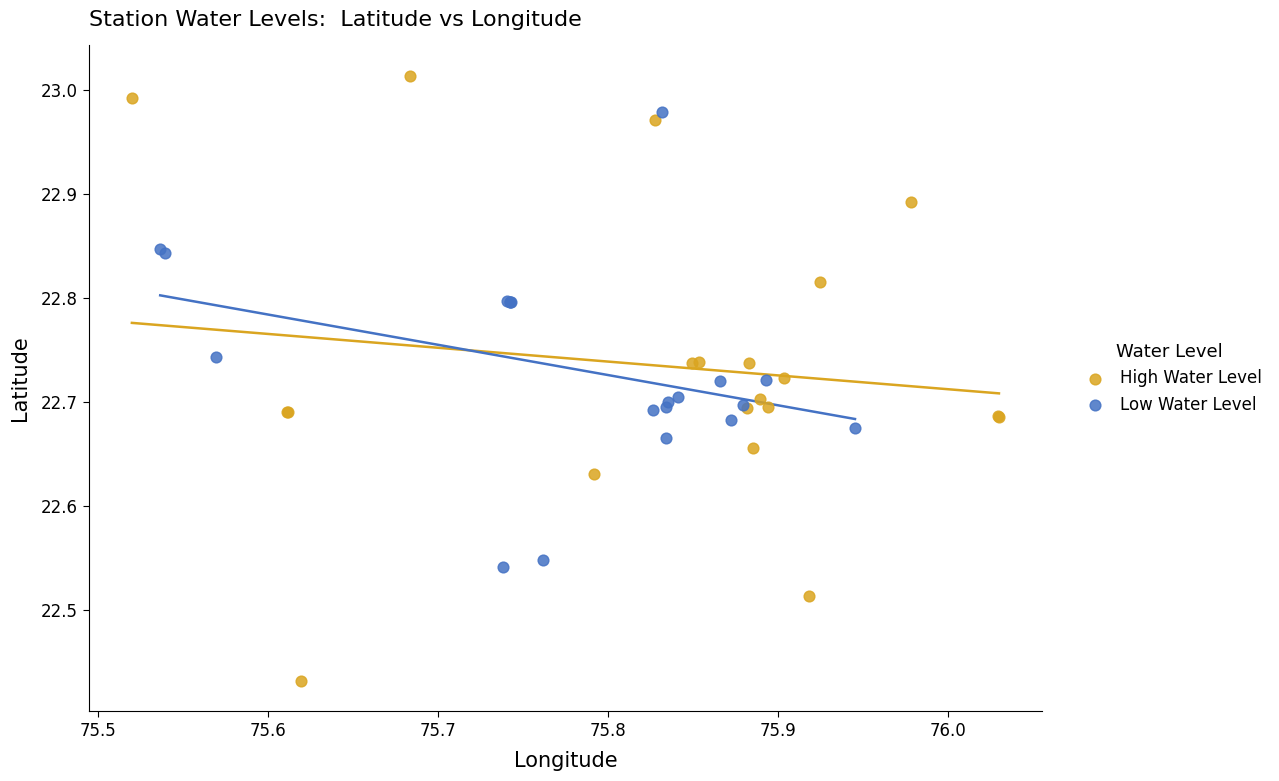

Which series reaches the minimum Y coordinate?

High Water Level